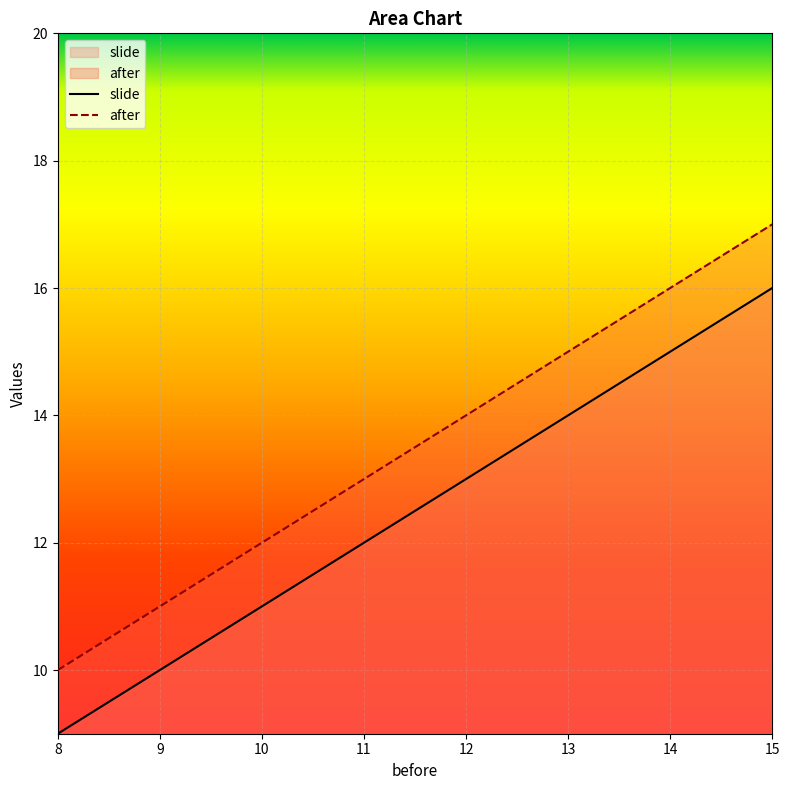

What is the maximum value shown in the chart?

17